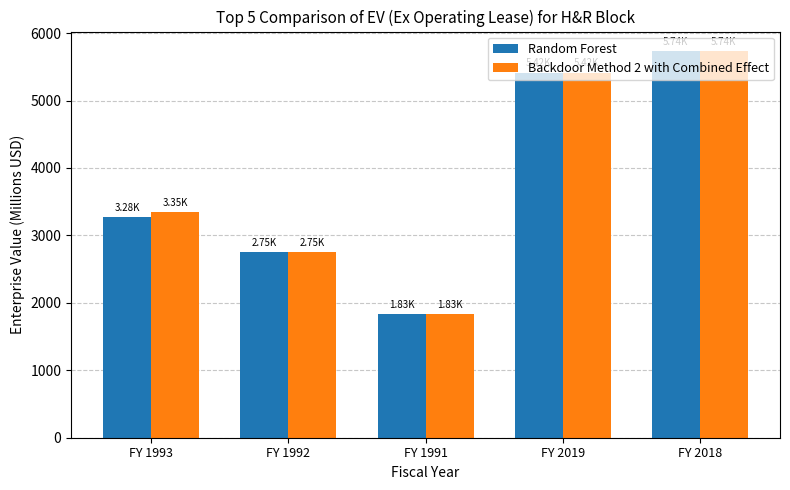

What is the value of the Random Forest bar at the 3rd from the left?

1834.5